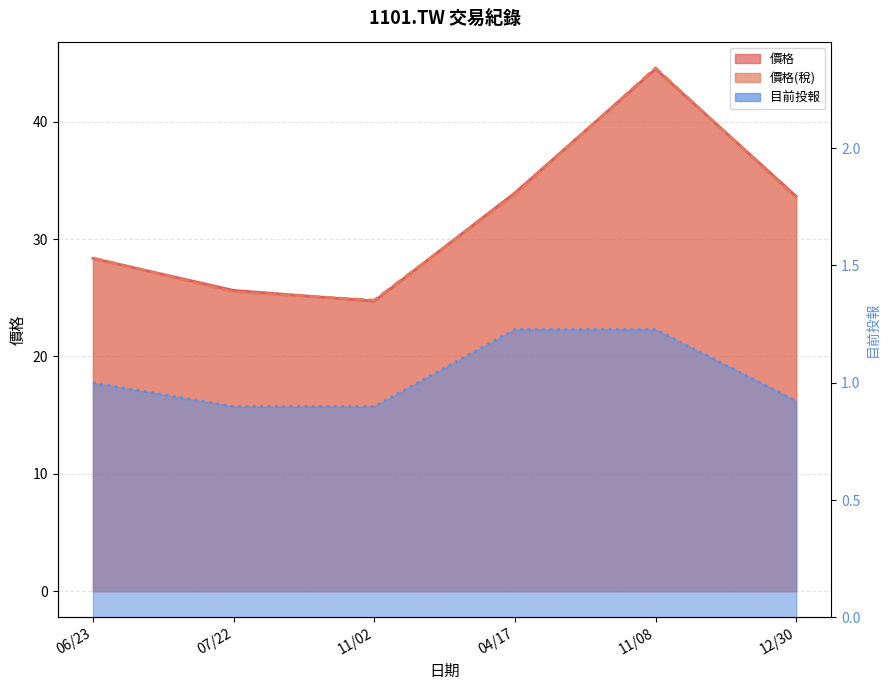

Where does the 價格(稅) series first go above 33?

04/17